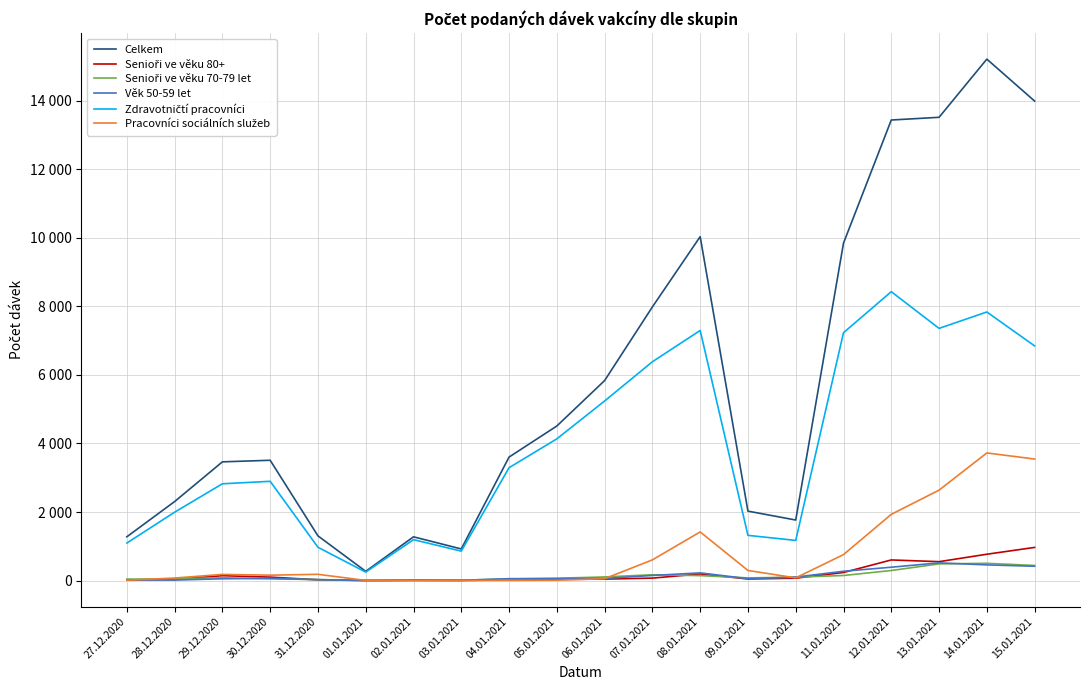

Is this an area chart (filled region under the line)?

No